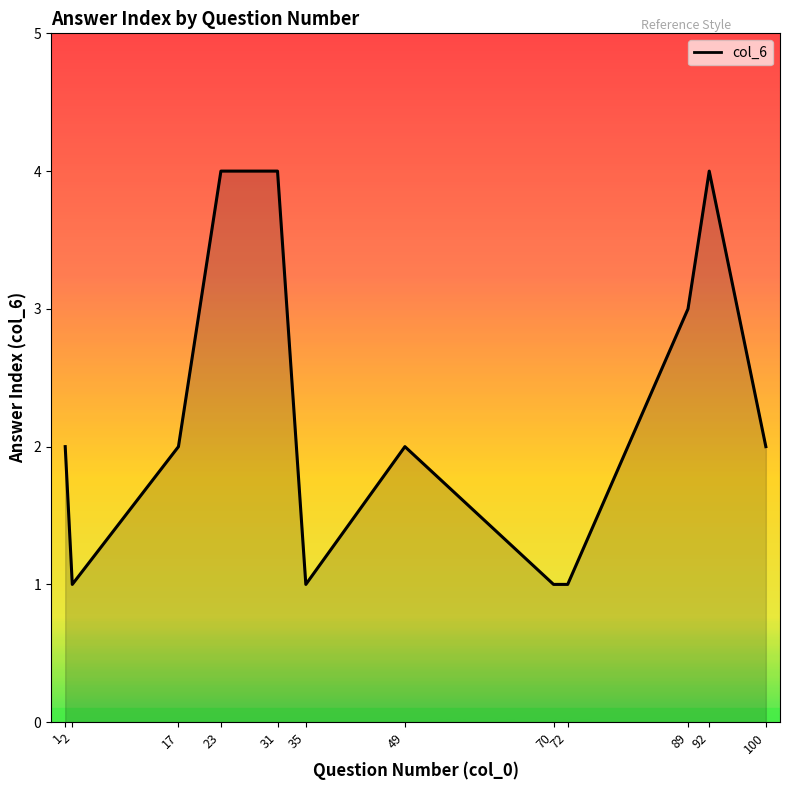

What is the difference between the maximum and minimum values?

3